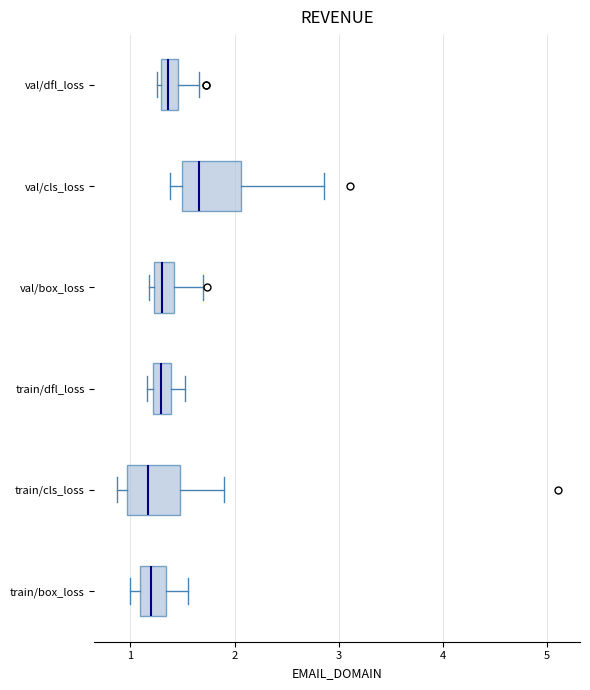

Where does the median line of the box for train/box_loss sit on the x-axis? The values are not printed on the chart, so give them approximately, as read against the axis.

1.2